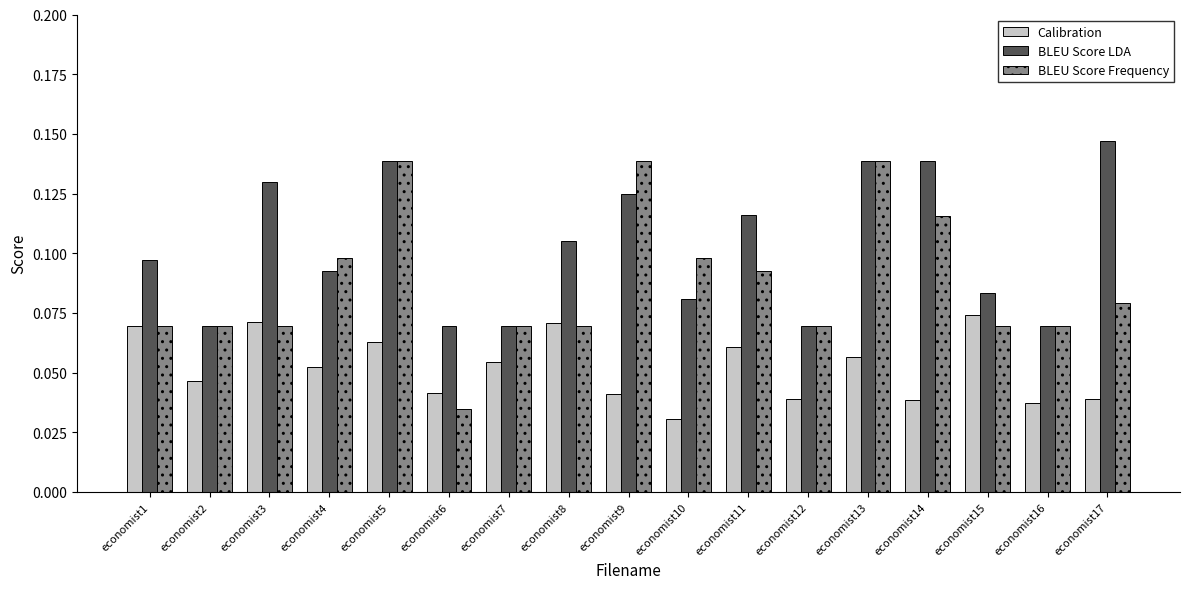

Which series changed the most between economist6 and economist9?

BLEU Score Frequency